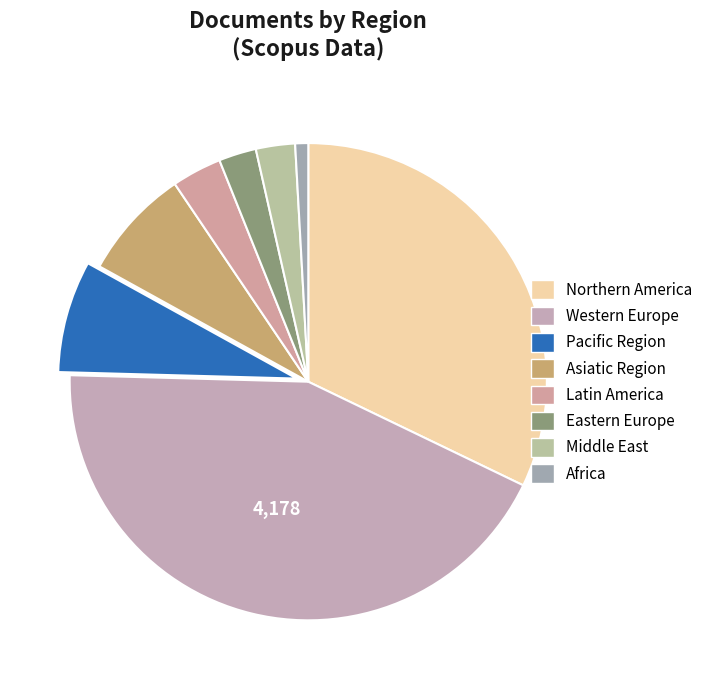

Count the number of slices in the pie.

8